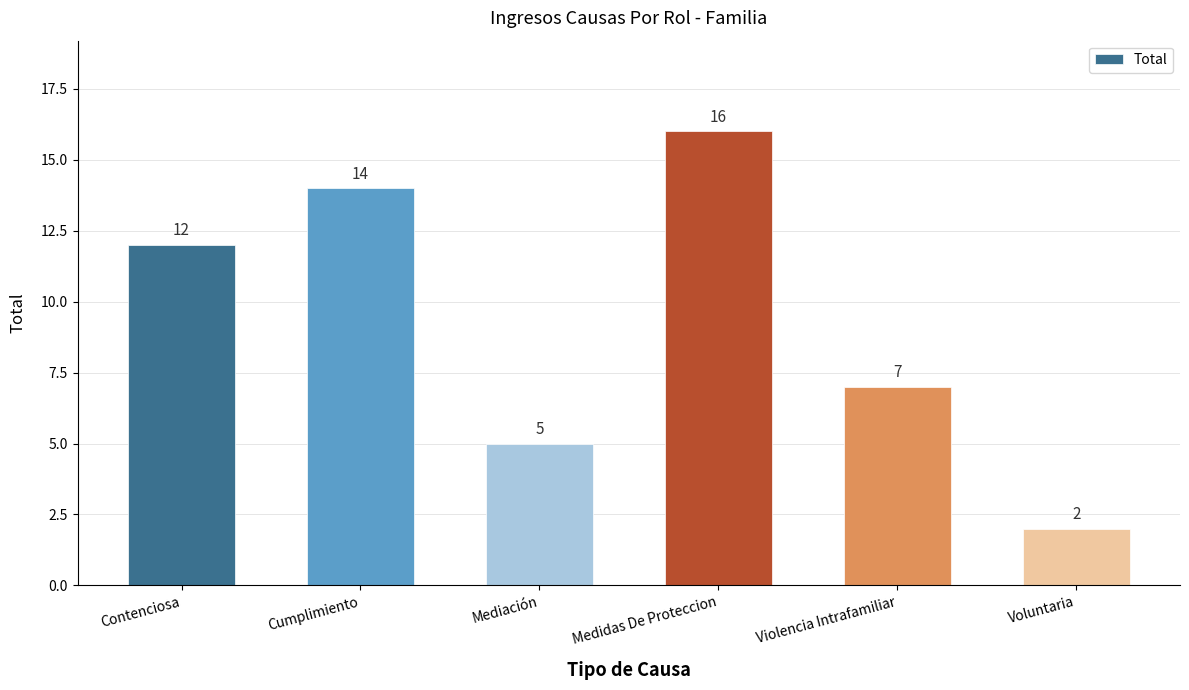

What is the sum of all values?

56